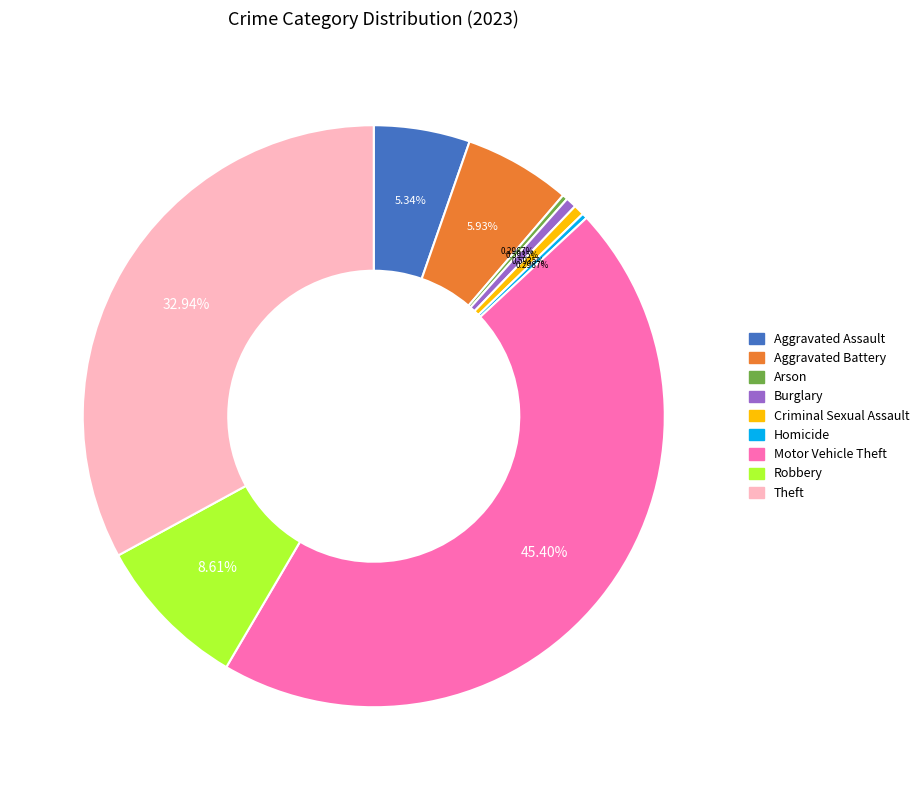

How many slices are in this pie chart?

9